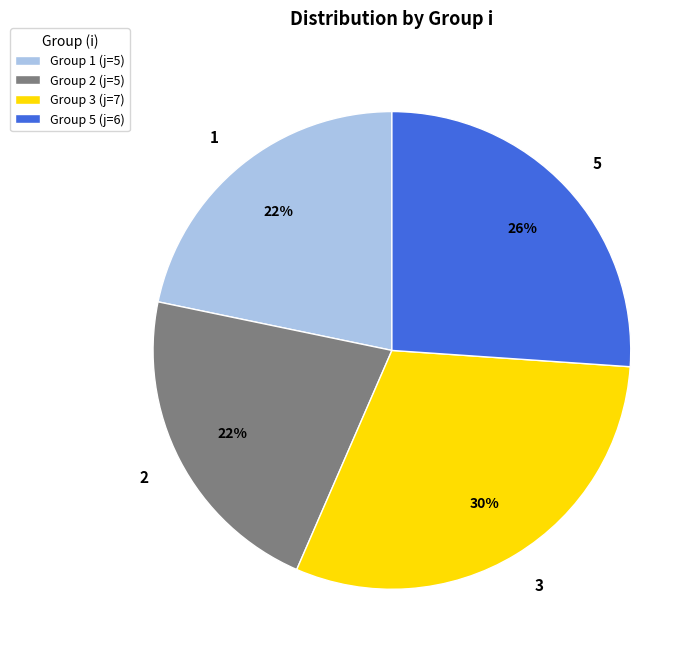

How many segments does this pie chart have?

4